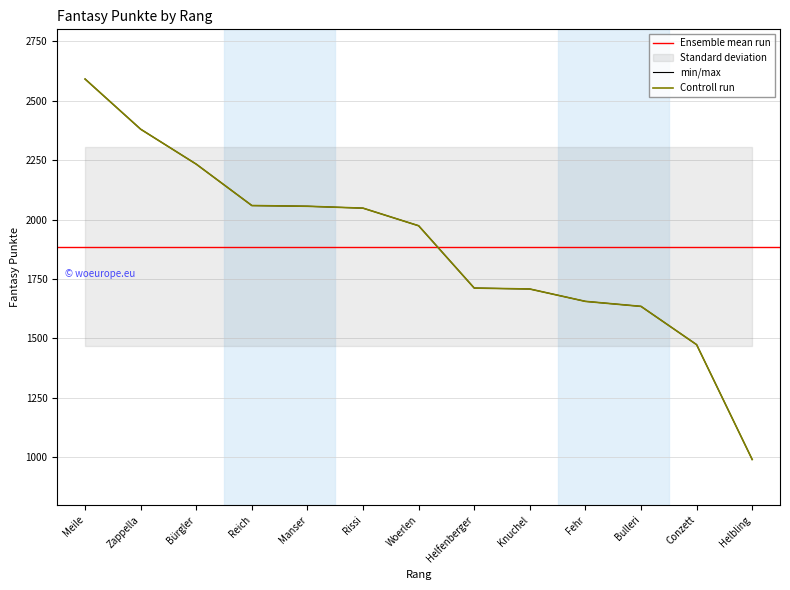

How many lines are shown in the chart?

1